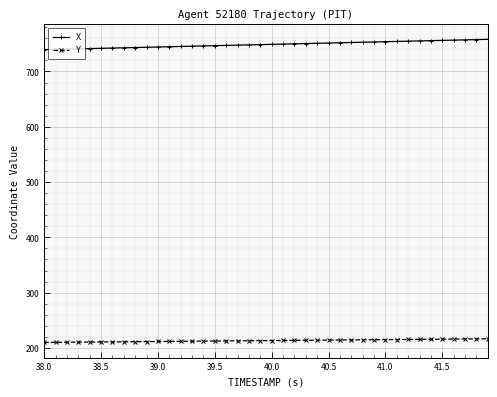

What is the value of the X point at the 2nd from the left?

739.9